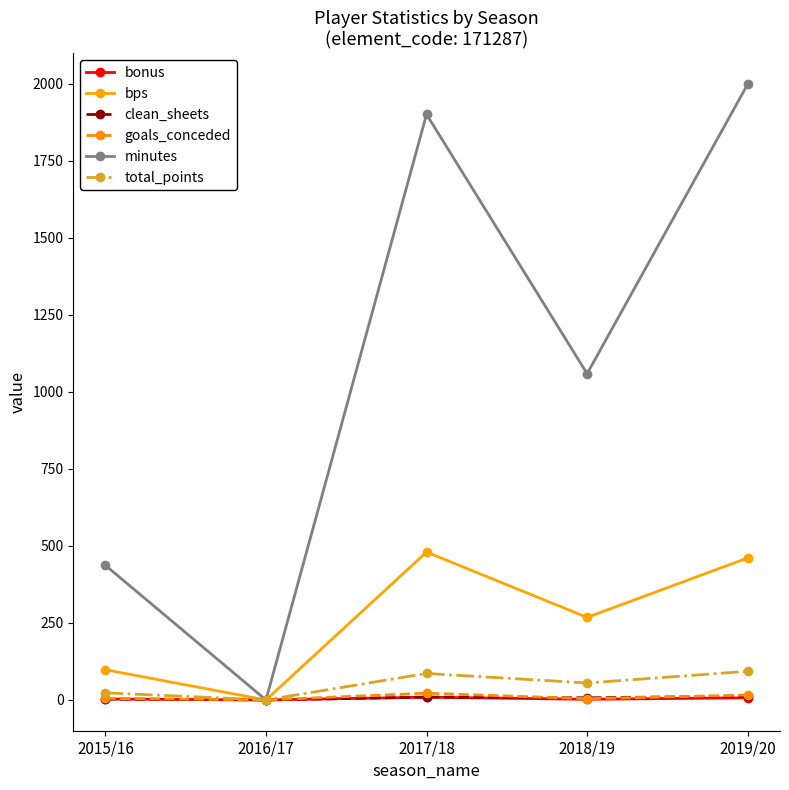

What is the difference between the maximum and second lowest values in the bps series?

382